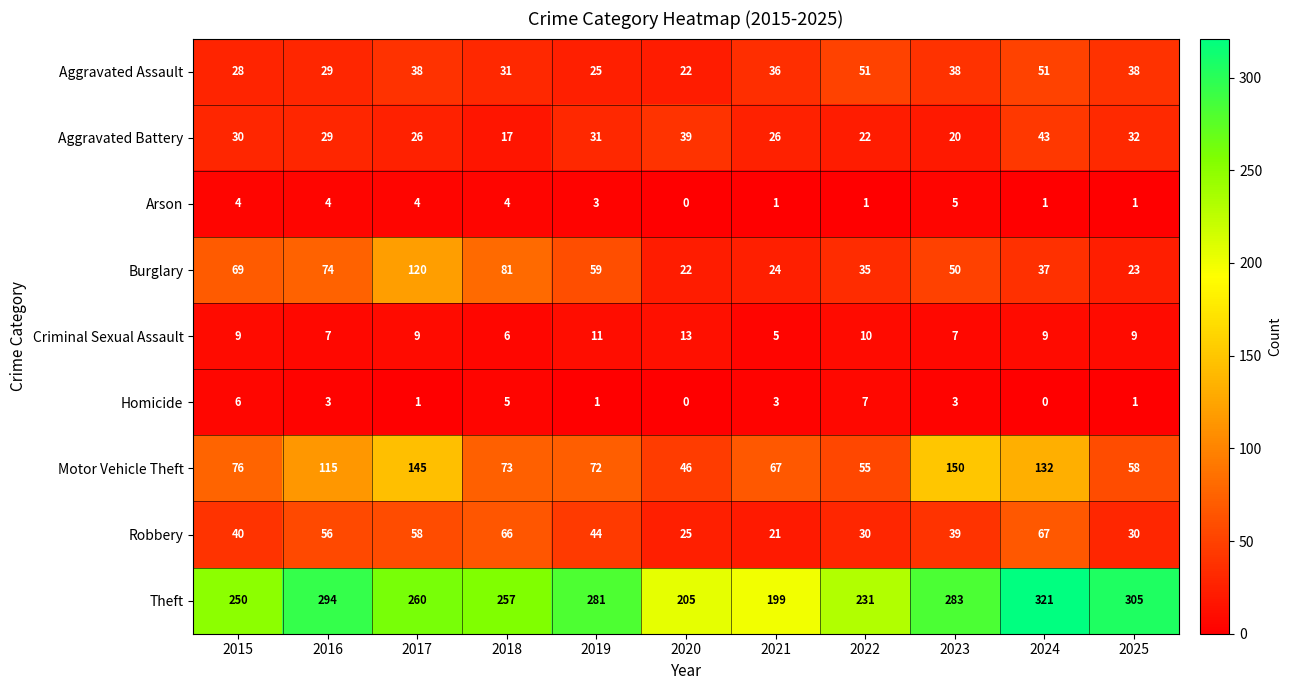

What is the sum of the Motor Vehicle Theft values at 2023 and 2020?

196